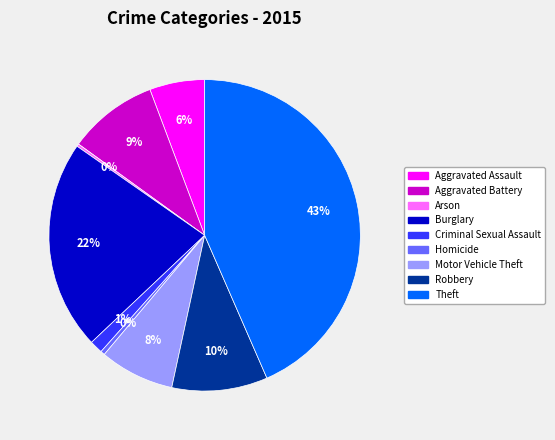

To the nearest percent, what is the difference between the largest and smallest slice percentages?

43%